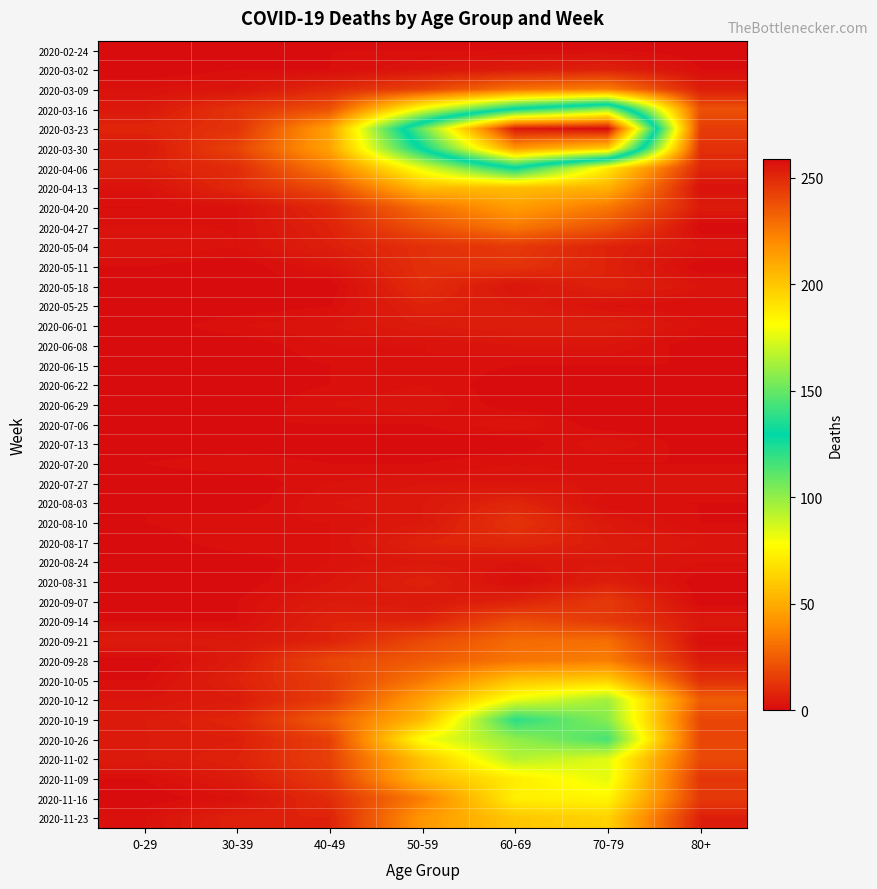

Which label corresponds to the largest value in the chart?

70-79